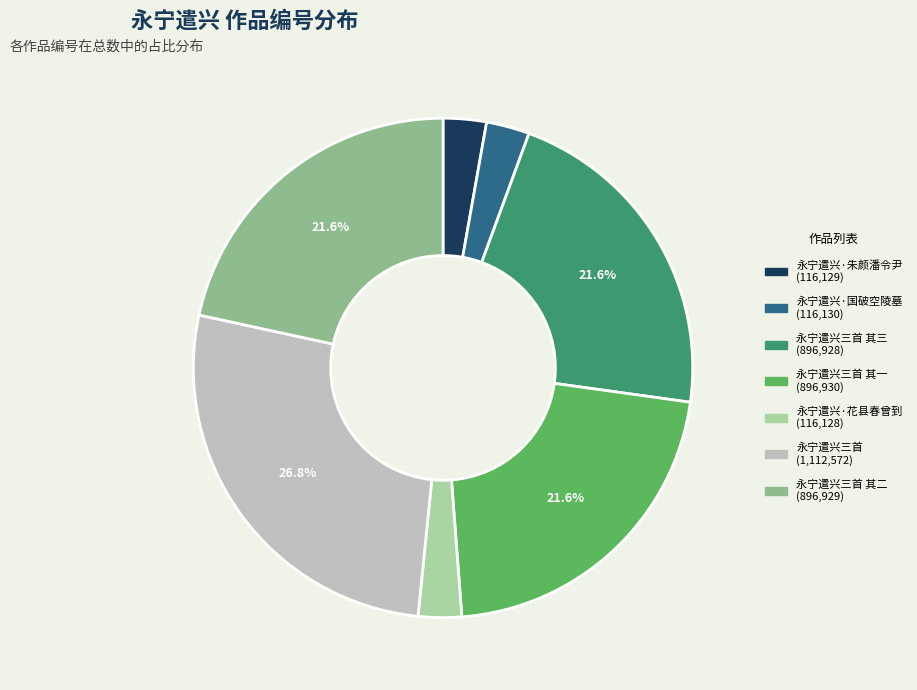

Is there any slice that represents more than half of the pie?

No